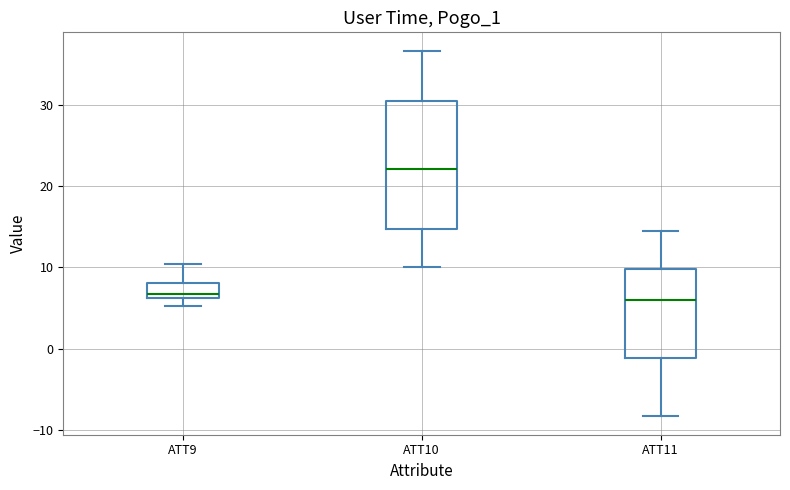

Reading left to right, transcribe this box plot: for each box, give where its median line is, the range the box spans, and where its two whiskers end, as read against the y-axis. The values are not printed on the chart, so give them approximately, as read against the axis.

ATT9: median 7, box 6 to 8, whiskers 5 to 10
ATT10: median 22, box 15 to 30, whiskers 10 to 37
ATT11: median 6, box -1 to 10, whiskers -8 to 15